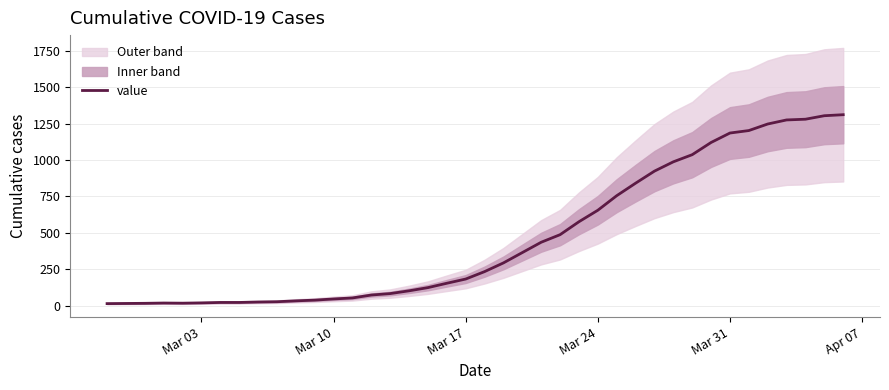

What is the highest value of the value series?

1312